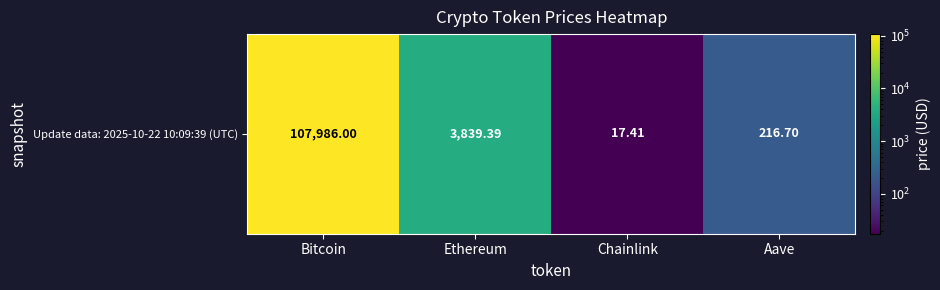

List the labels in order of value, largest first.

Bitcoin, Ethereum, Aave, Chainlink